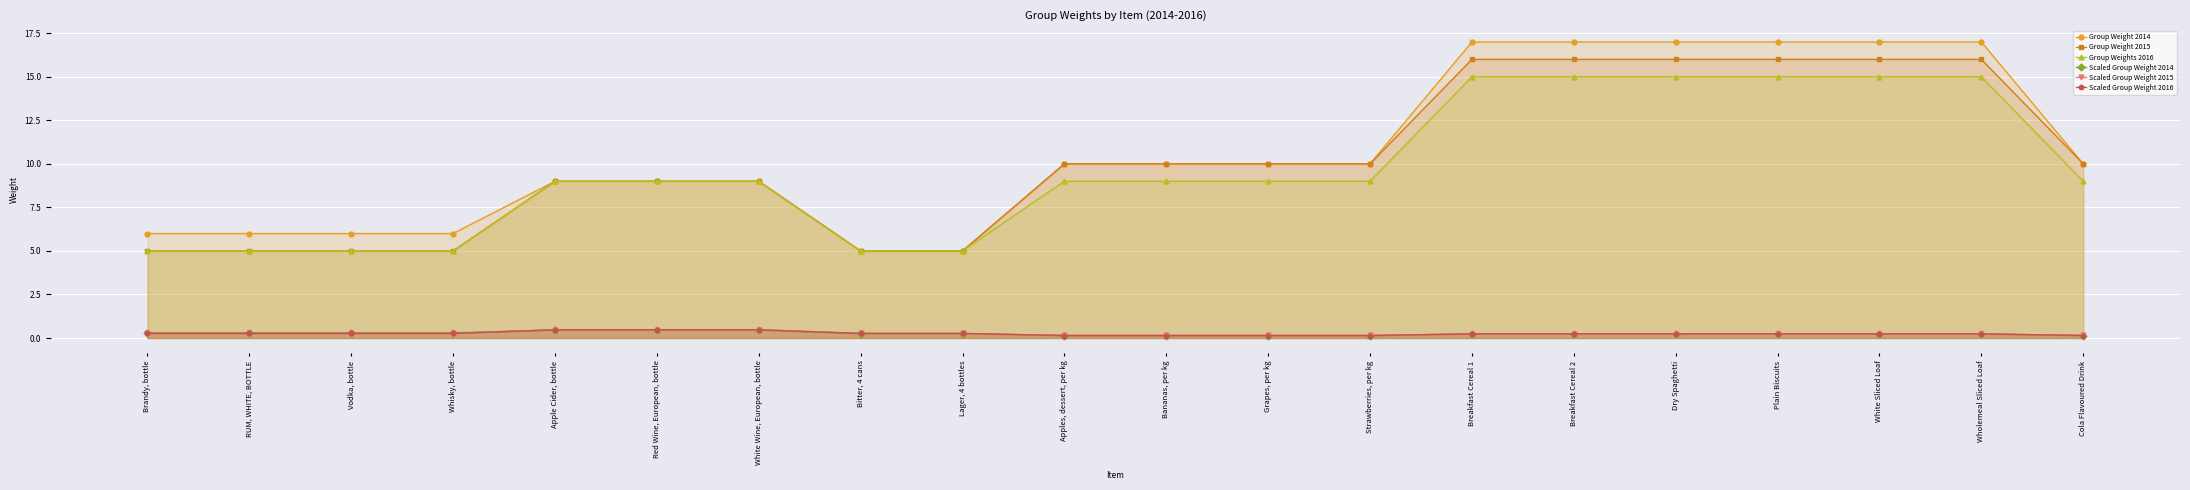

What is the difference between the maximum and minimum values in the Group Weight 2014 series?

12.0